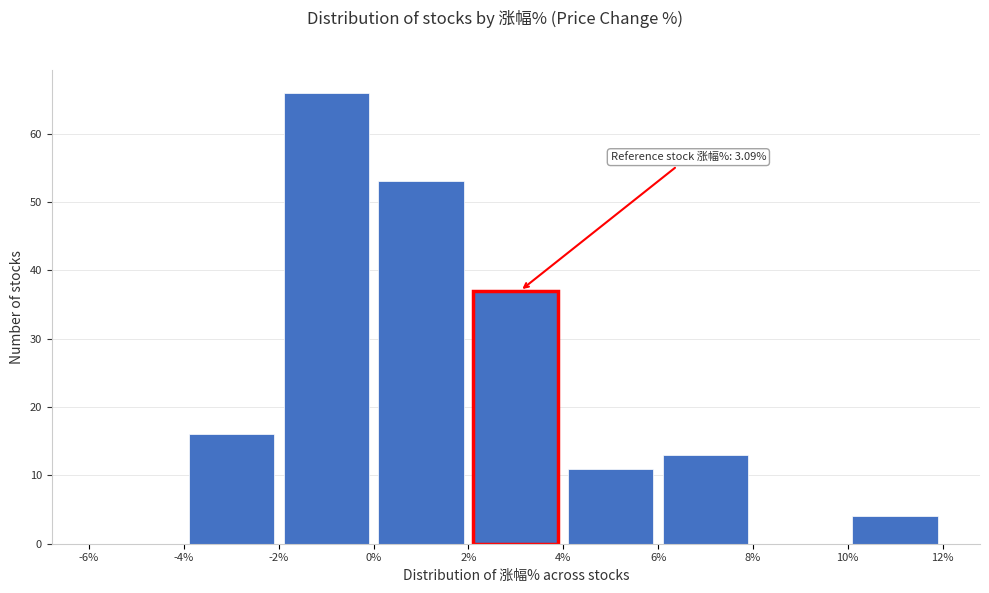

Over which range of the x-axis is the bar tallest?

-2% to 0%